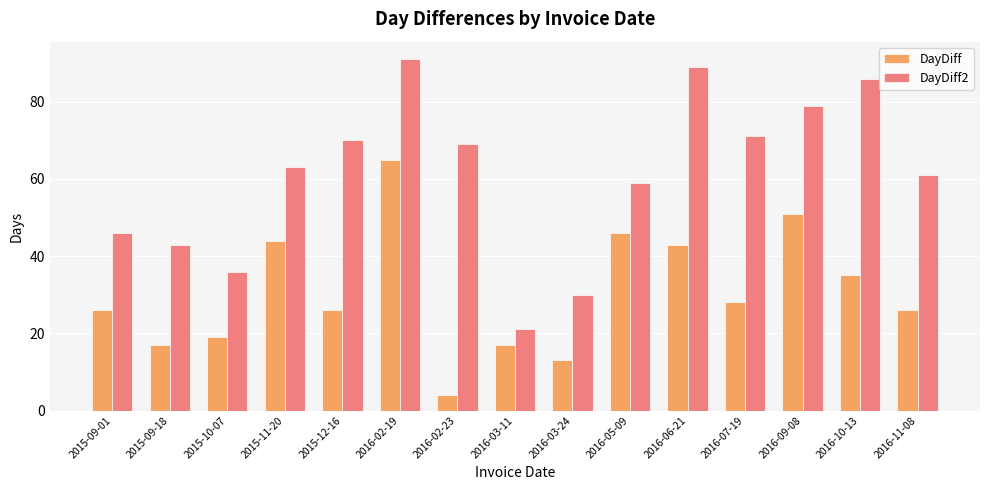

How many data points does each series have?

15